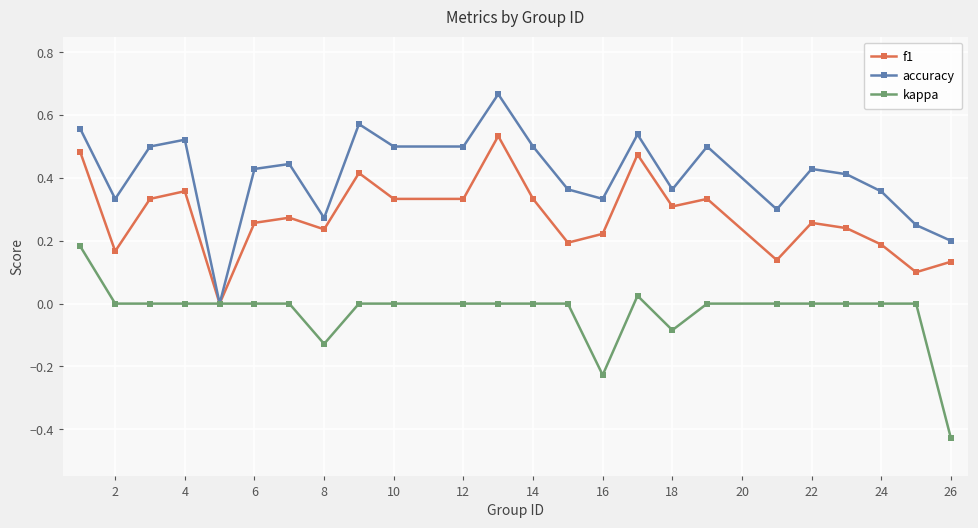

Which series has the largest total across all categories?

accuracy